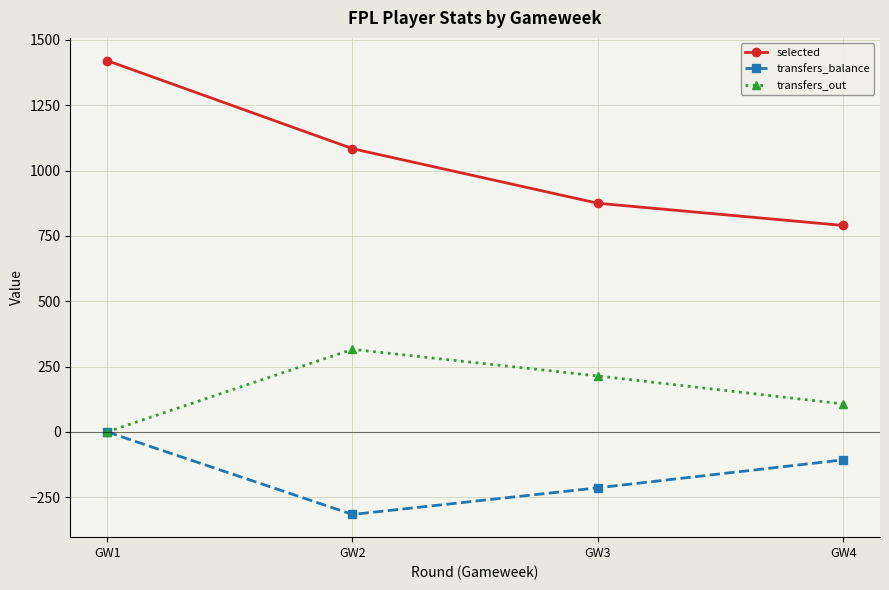

List the labels in order of transfers_out value, smallest first.

GW1, GW4, GW3, GW2